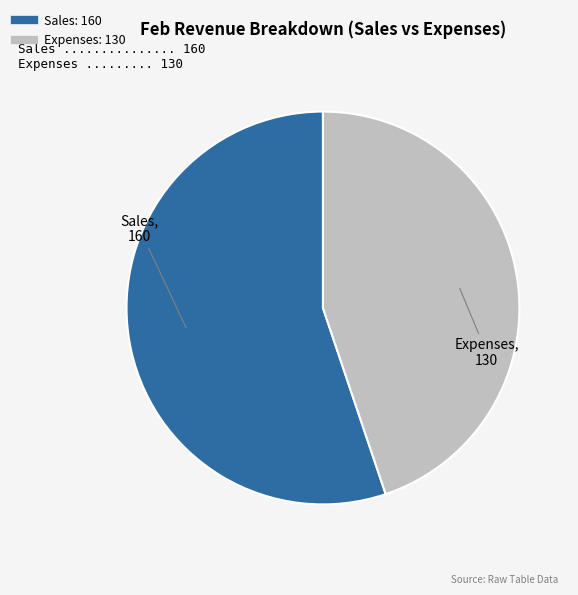

Does Sales represent more than half of the total?

Yes